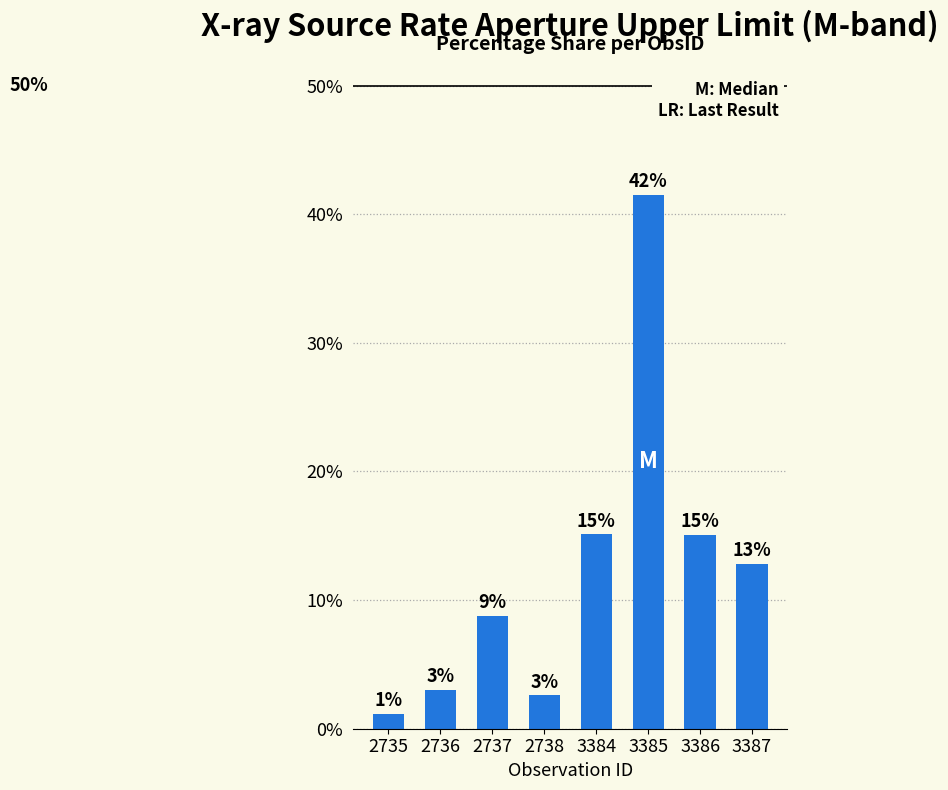

What is the value of the 8th bar from the left?

12.8